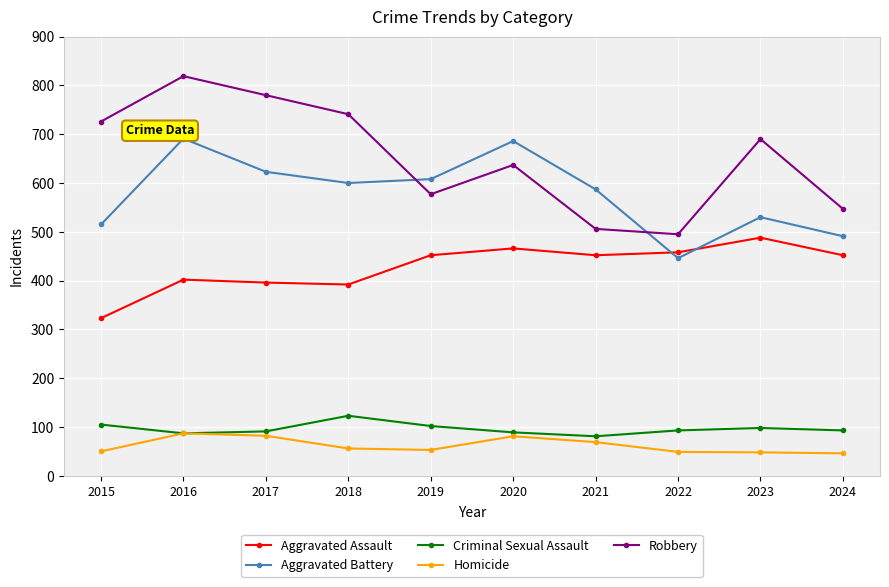

At which label is Aggravated Battery closest to 568?

2021